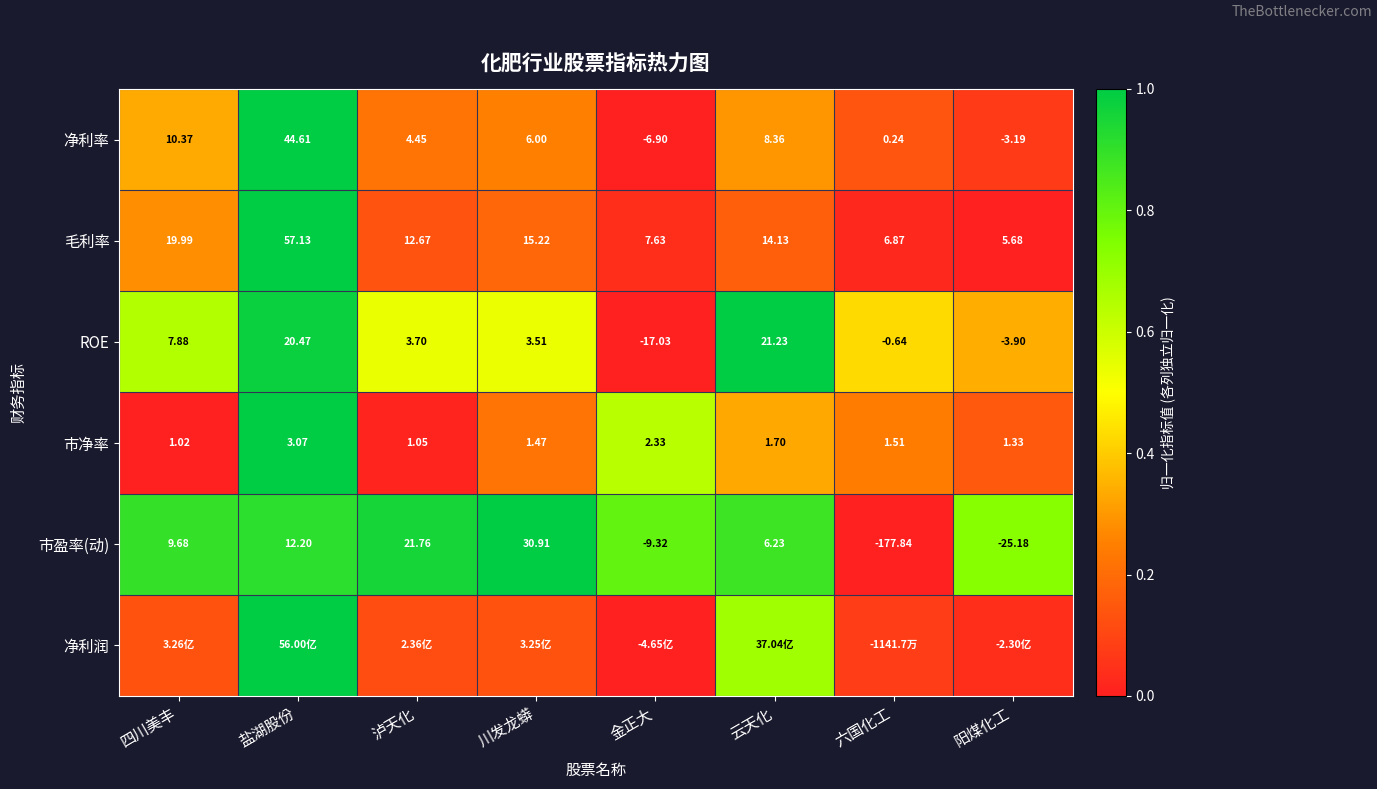

At which label is ROE closest to 2?

川发龙蟒